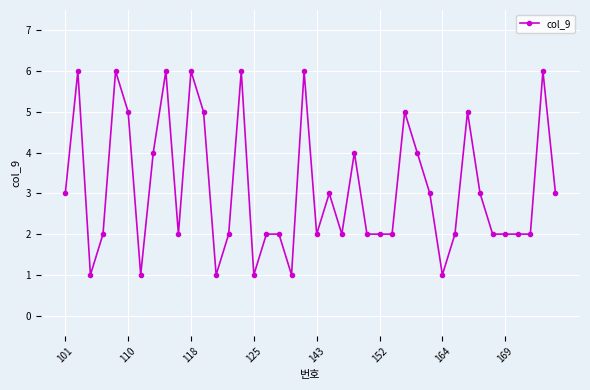

What is the maximum value shown in the chart?

6